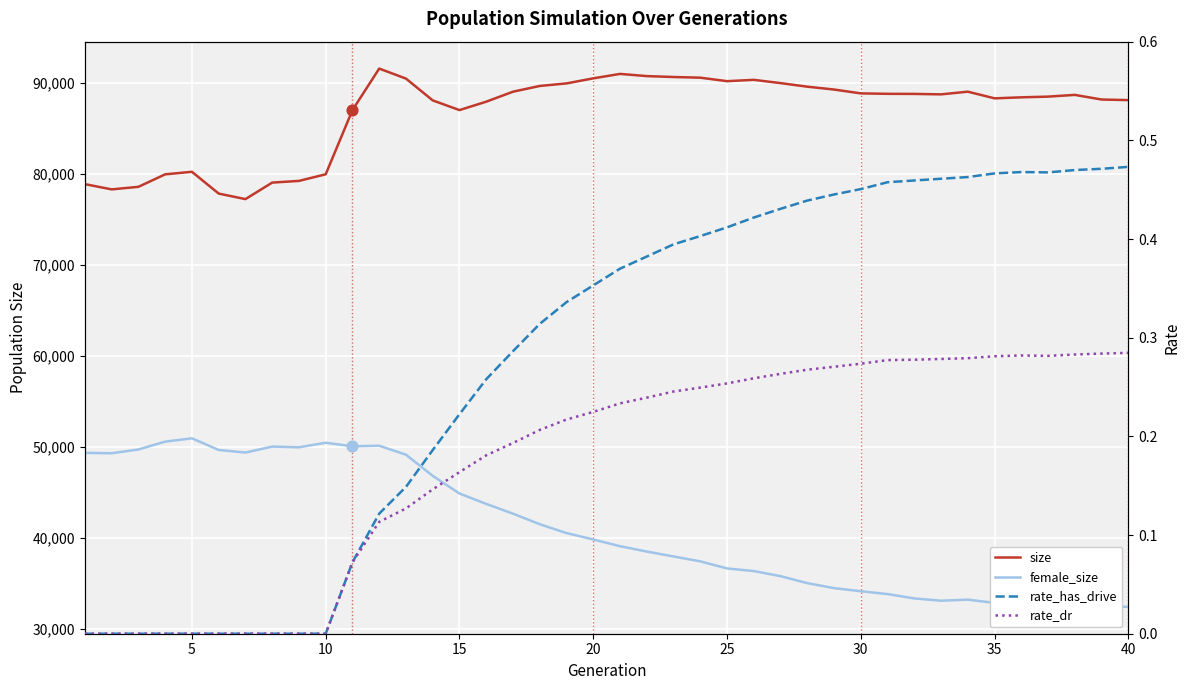

Which series has the widest spread of Y values?

female_size